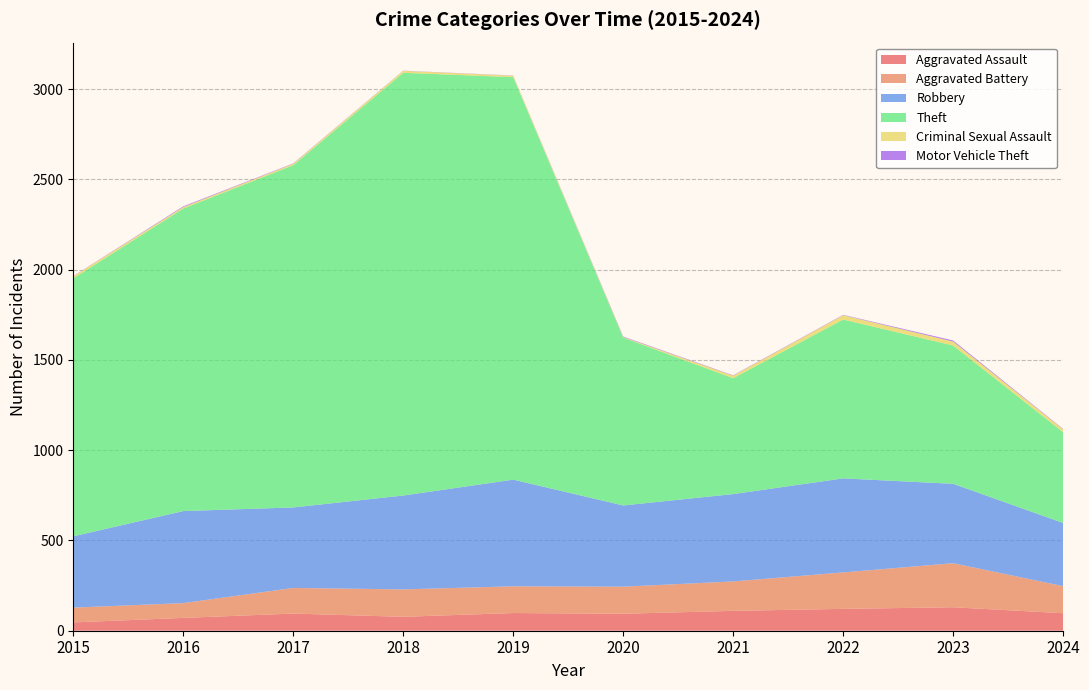

Reading left to right, list all the values displayed in this chart.

Aggravated Assault: 2015=46	2016=71	2017=95	2018=77	2019=98	2020=94	2021=110	2022=121	2023=130	2024=97
Aggravated Battery: 2015=82	2016=82	2017=142	2018=152	2019=148	2020=150	2021=163	2022=202	2023=244	2024=150
Robbery: 2015=395	2016=510	2017=446	2018=520	2019=591	2020=450	2021=484	2022=521	2023=440	2024=350
Theft: 2015=1429	2016=1676	2017=1896	2018=2342	2019=2230	2020=930	2021=642	2022=880	2023=766	2024=503
Criminal Sexual Assault: 2015=12	2016=8	2017=8	2018=11	2019=8	2020=3	2021=14	2022=24	2023=22	2024=16
Motor Vehicle Theft: 2015=1	2016=4	2017=2	2018=1	2019=1	2020=3	2021=2	2022=2	2023=6	2024=2